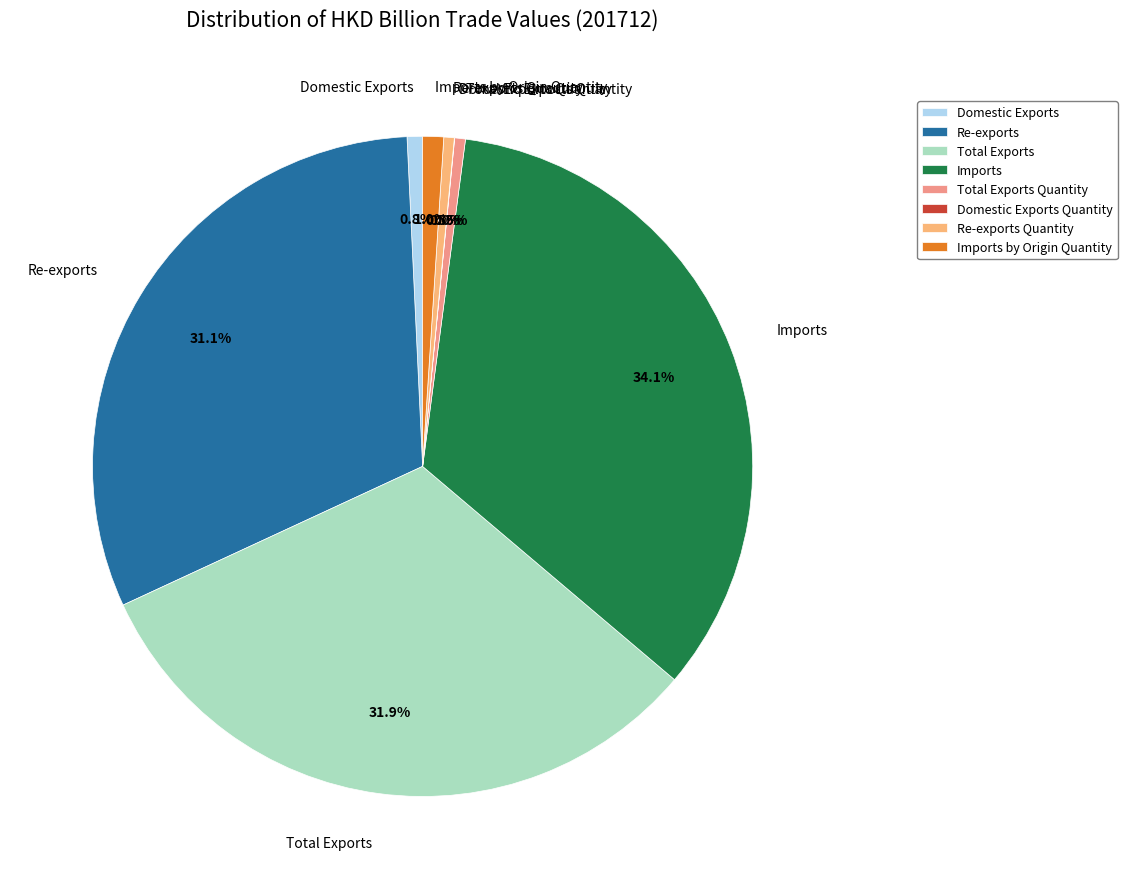

To the nearest percent, what is the difference between the Re-exports and Re-exports Quantity slice percentages?

31%